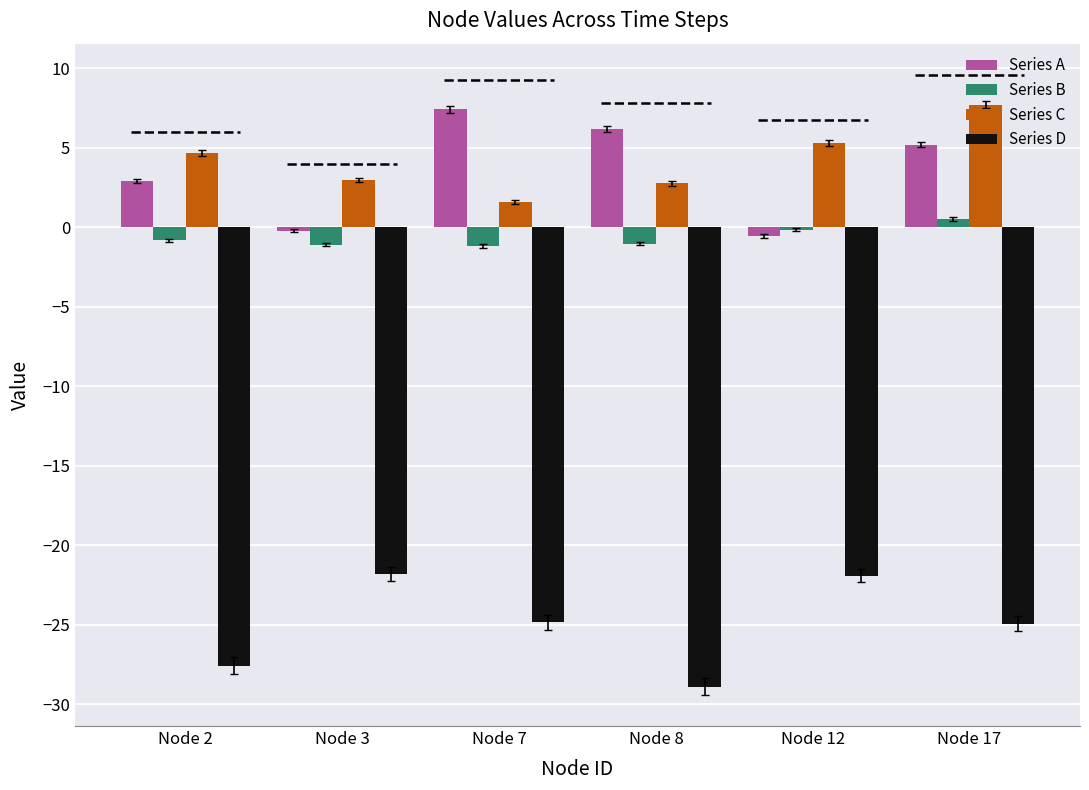

Are the bars grouped side by side (vs. stacked)?

Yes